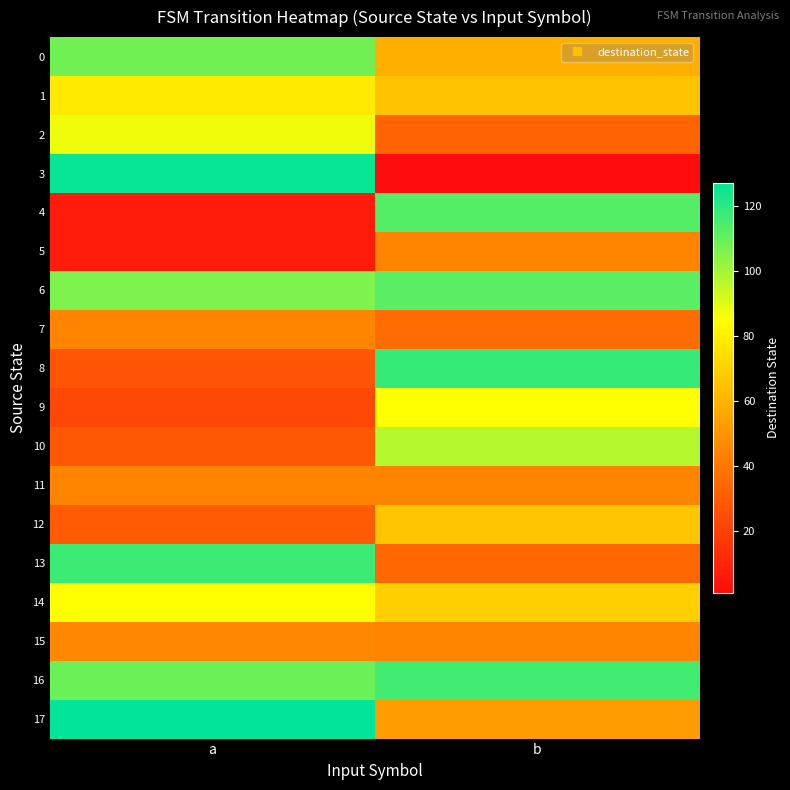

Between b and a, which is larger?

a